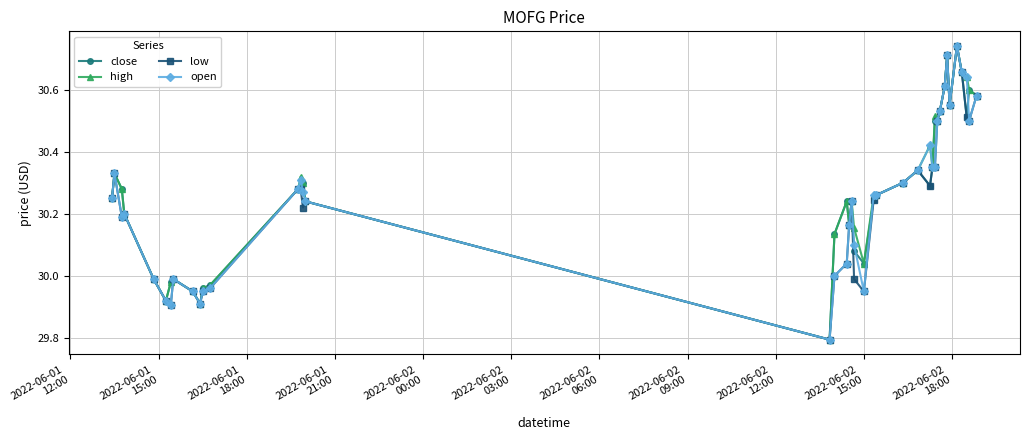

True or false: open has more than 0 points higher than both neighbors.

True